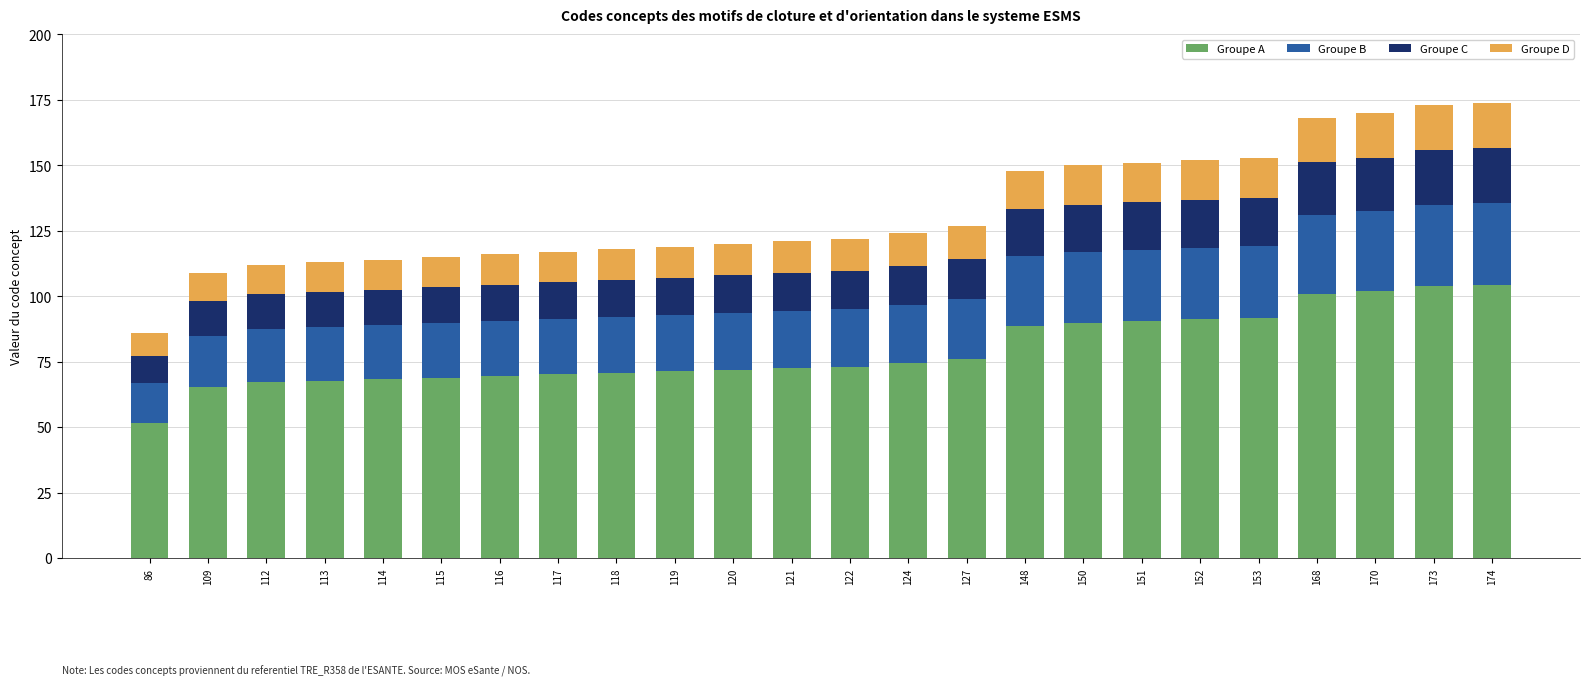

What are all the series names shown in the legend?

Groupe A, Groupe B, Groupe C, Groupe D